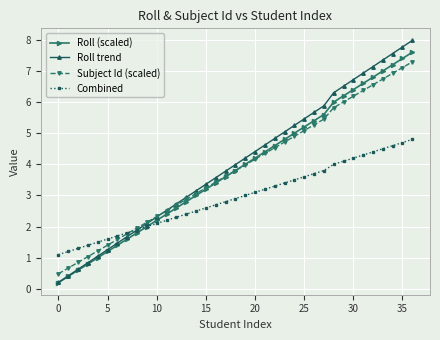

True or false: Subject Id (scaled) has more than 0 interior local peaks.

False